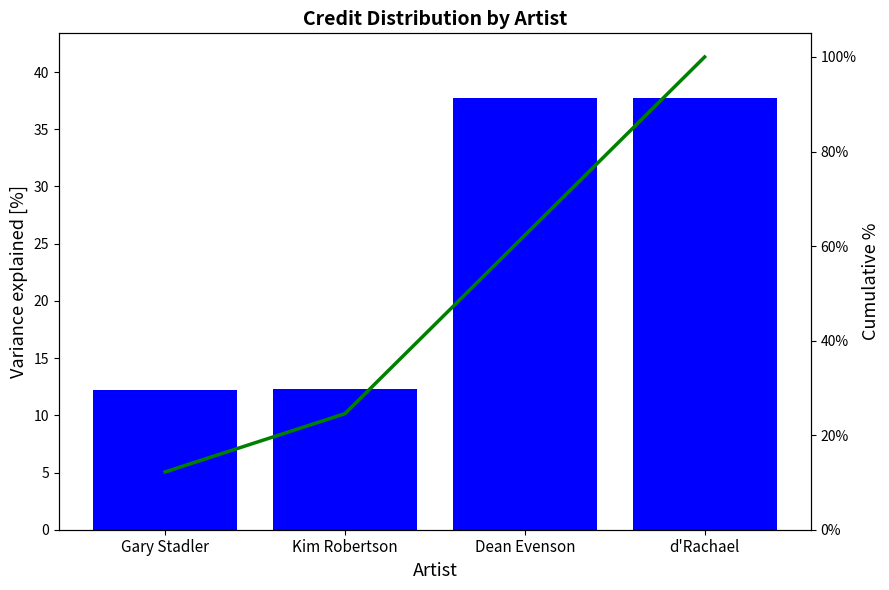

True or false: Cumulative % has a value of 24.6 at Kim Robertson.

True